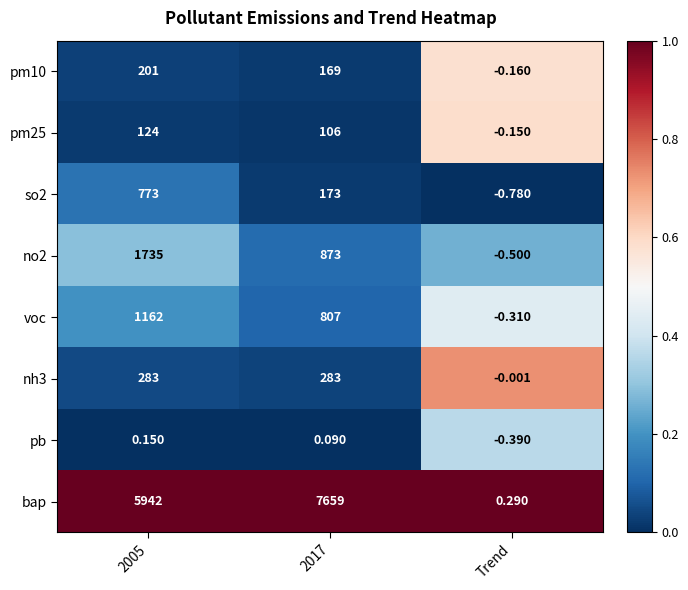

What is the spread (max minus min) of values at Trend?

1.1